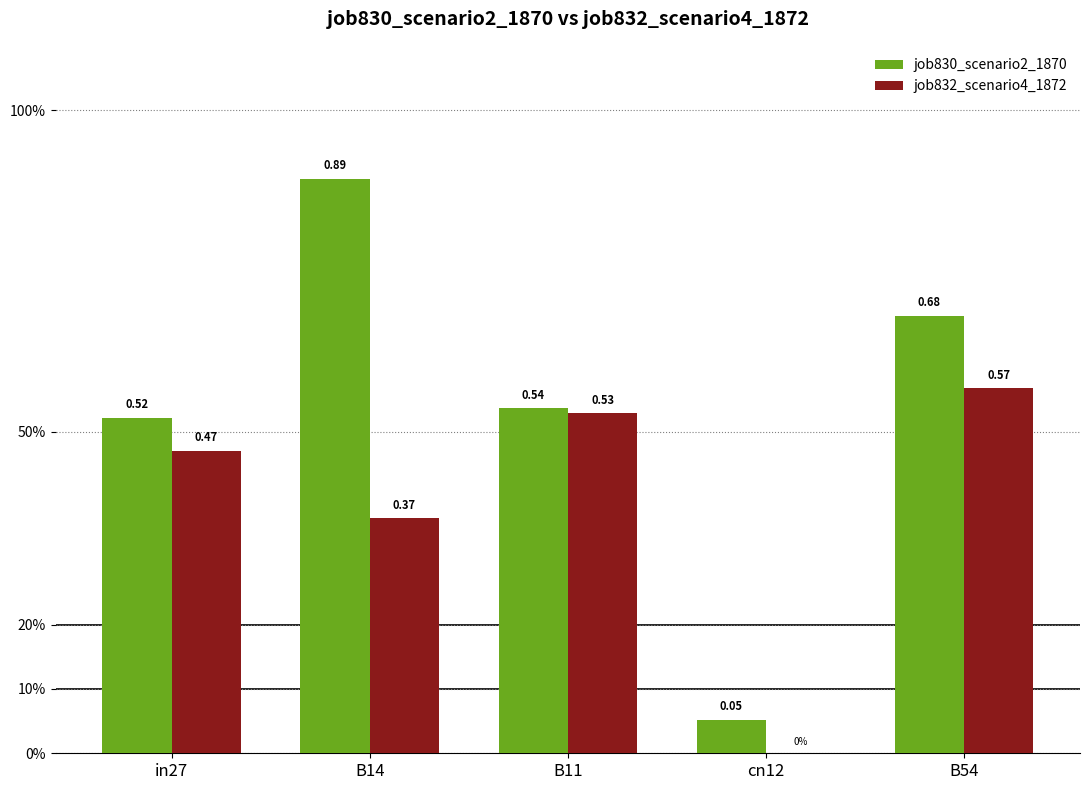

What are all the series names shown in the legend?

job830_scenario2_1870, job832_scenario4_1872